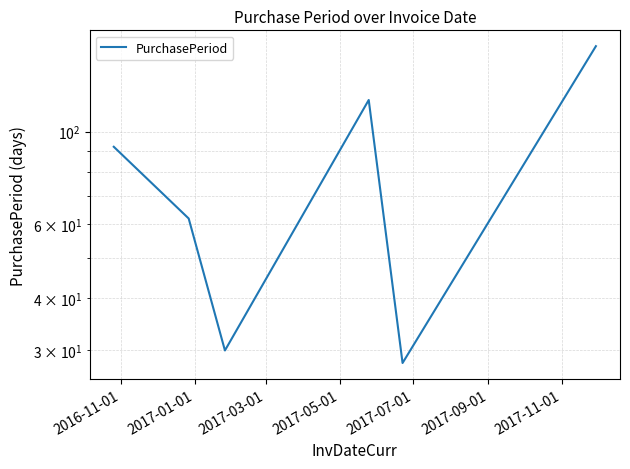

Does the chart display data point markers on the line(s)?

No